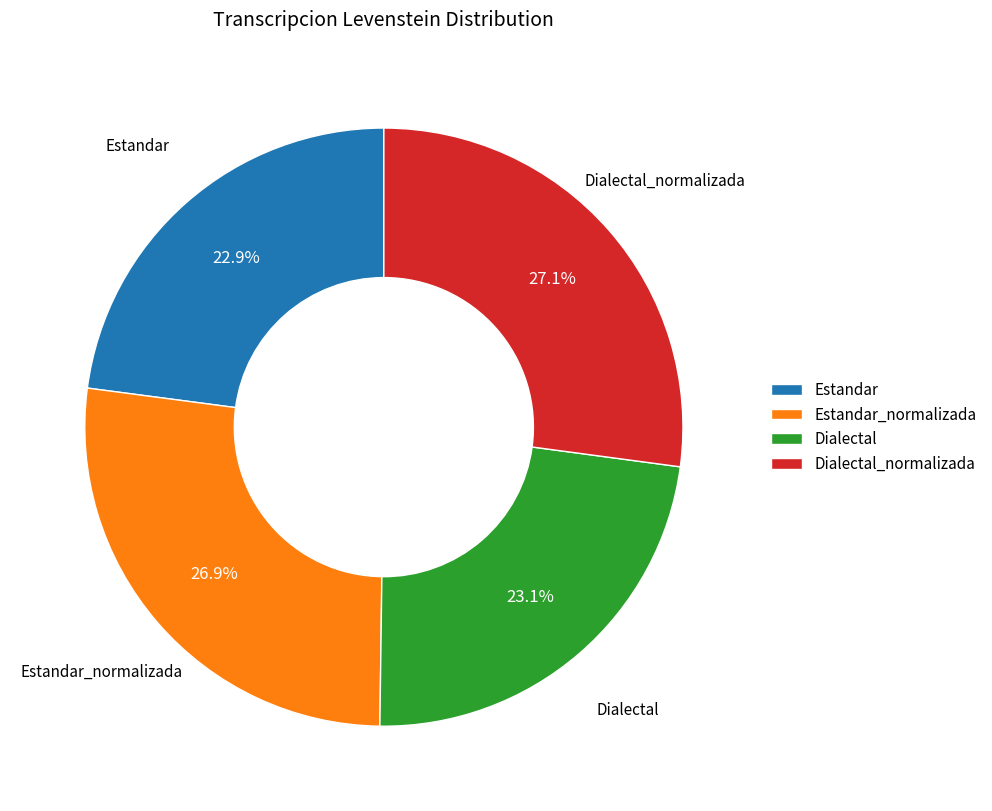

Between Estandar and Estandar_normalizada, which is larger?

Estandar_normalizada